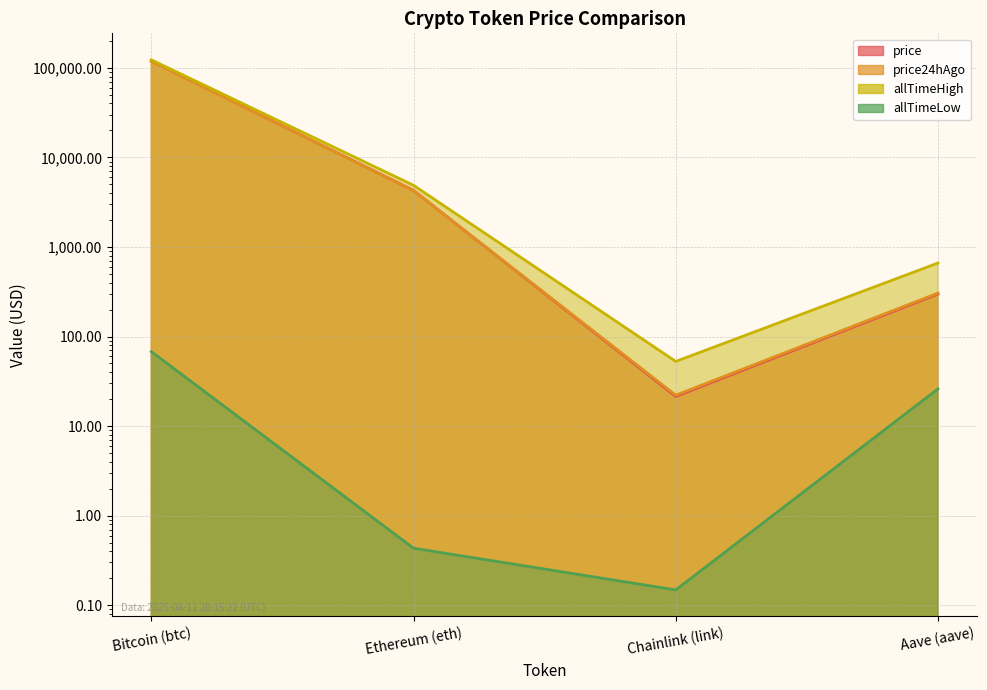

Where is the first local minimum for allTimeLow?

Chainlink (link)